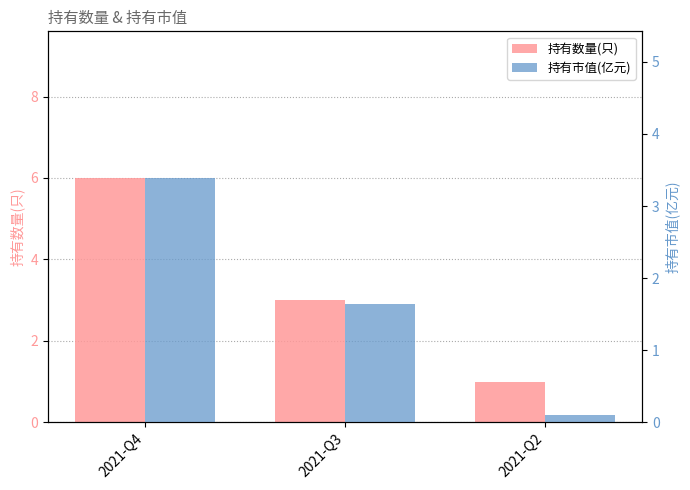

Rank the series by their average value, from lowest to highest.

持有市值(亿元), 持有数量(只)